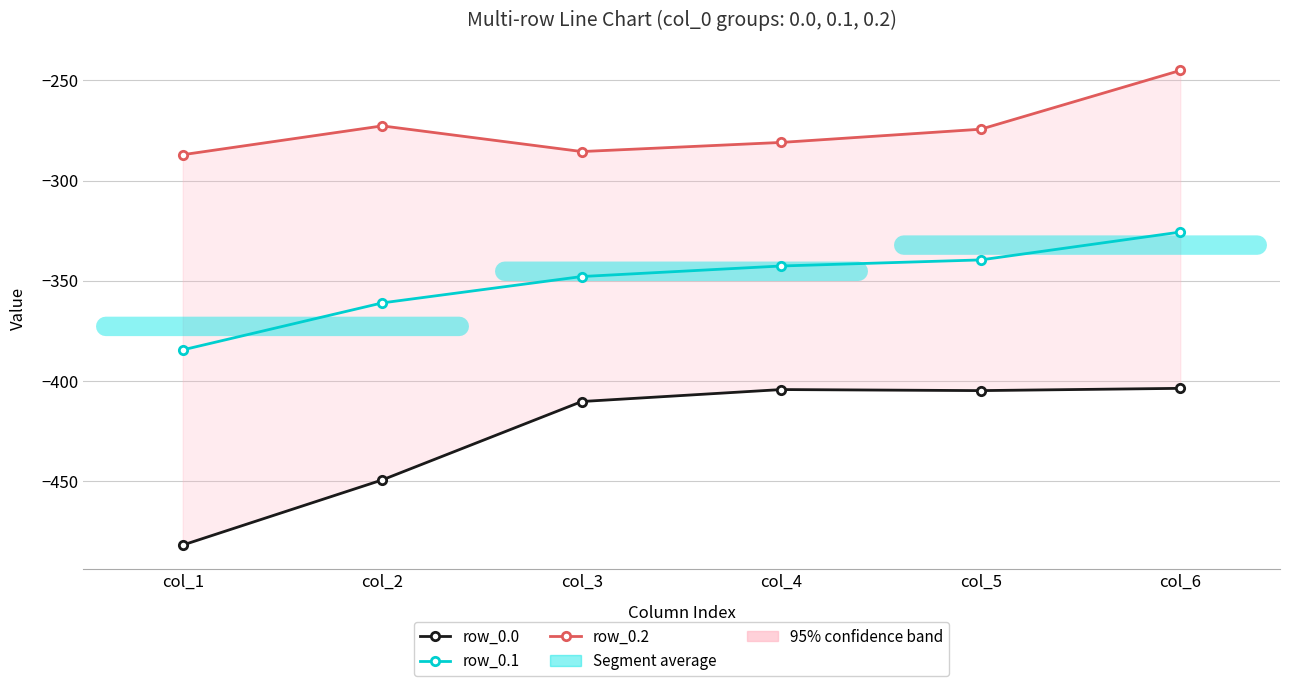

Rank the series at col_3 from highest to lowest value.

row_0.2, row_0.1, row_0.0